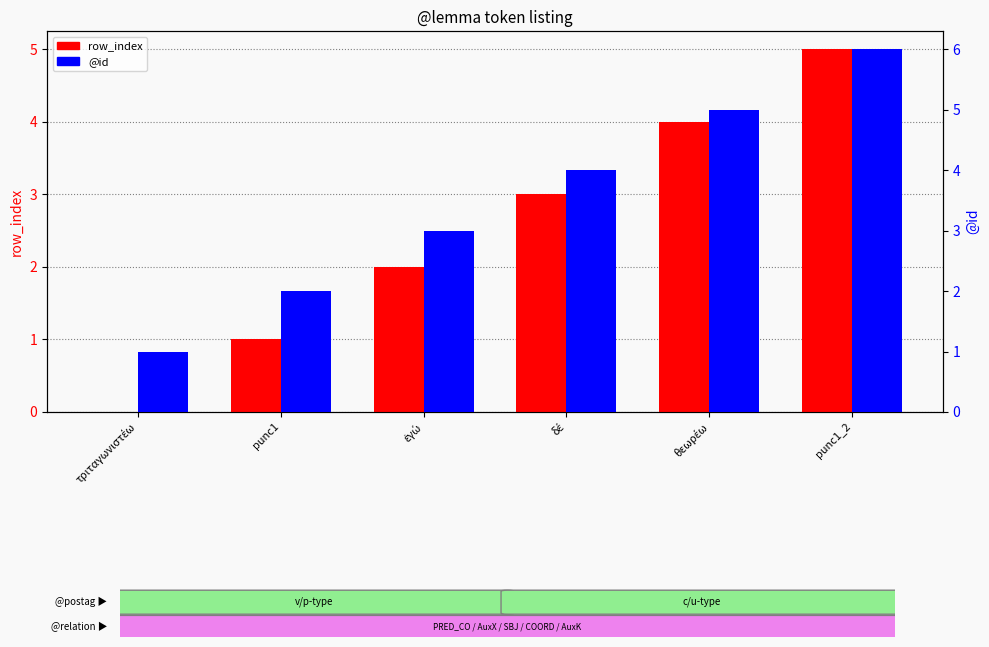

What is the highest value of the @id series?

6